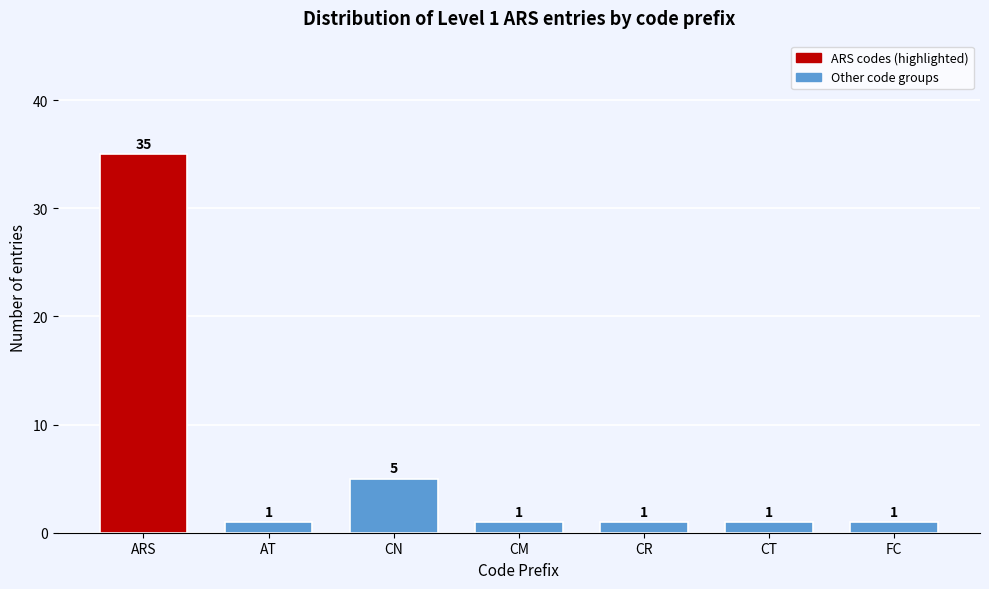

Reading left to right, transcribe all the data shown in this chart.

35	1	5	1	1	1	1